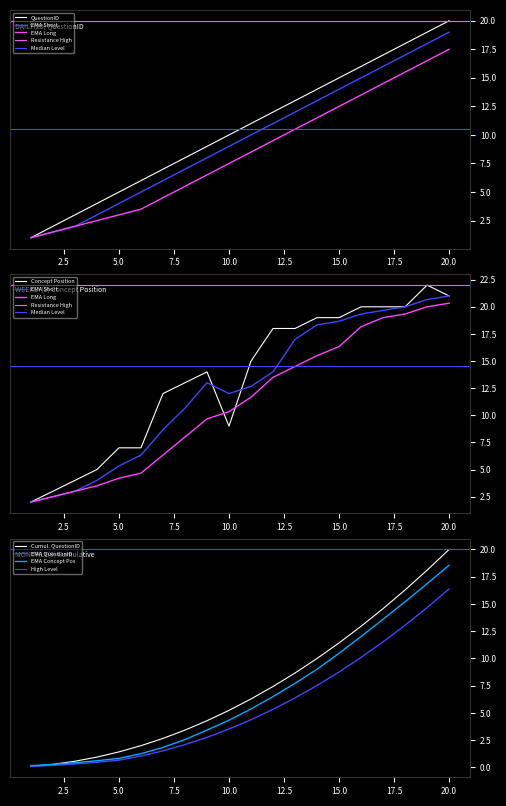

True or false: Overall_Concept_position has a value of 14 at 9.

True